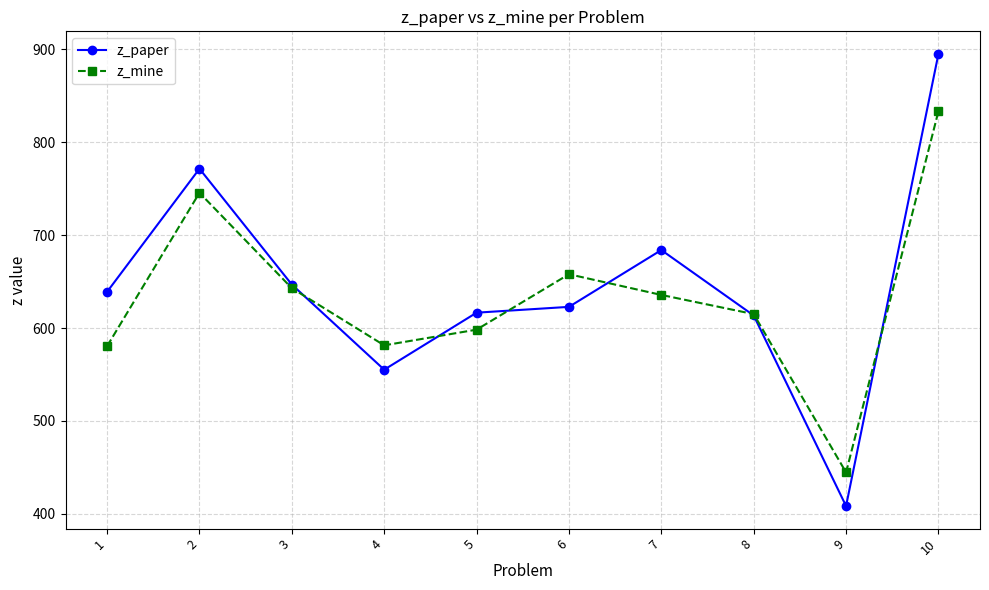

What is the highest value of the z_paper series?

895.2